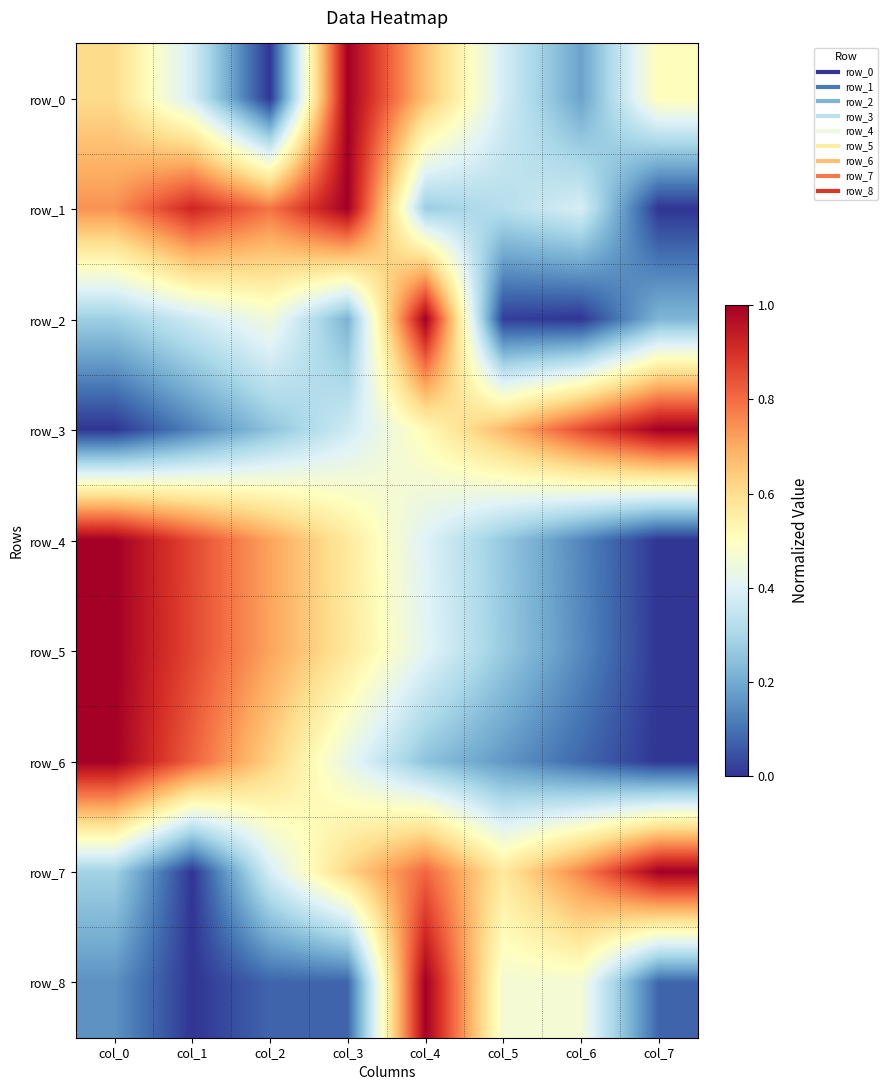

The value of row_5 at col_1 is 1.2. True or false?

False